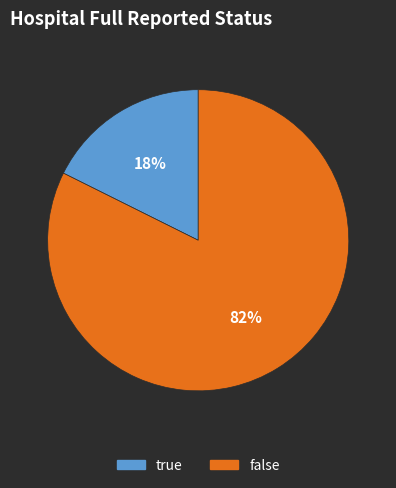

How many slices are in this pie chart?

2